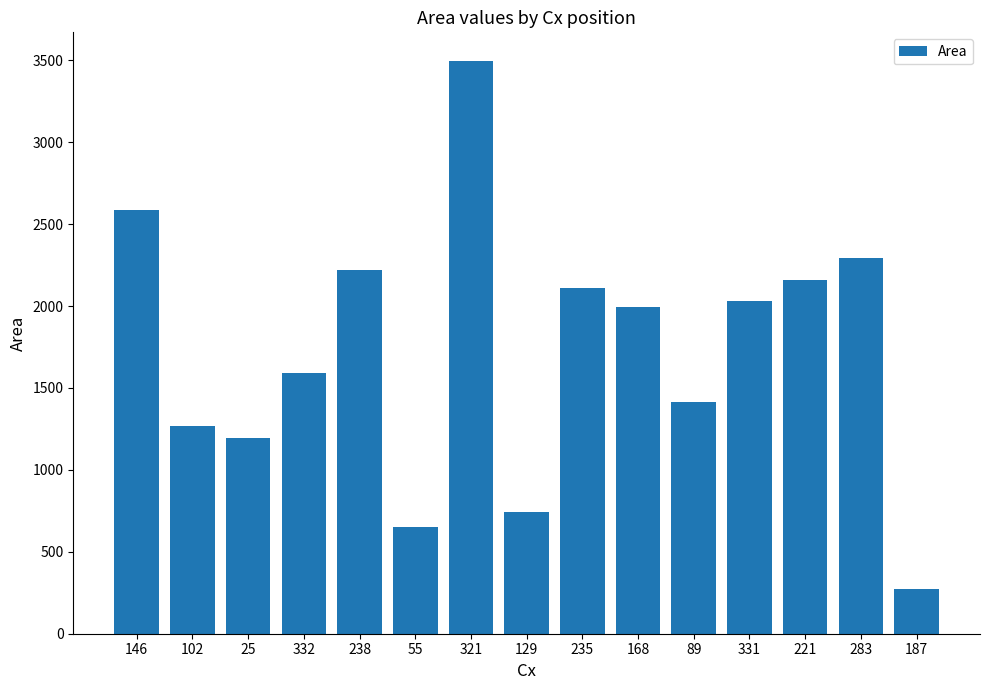

Where is the data nearest to the value 1885?

168